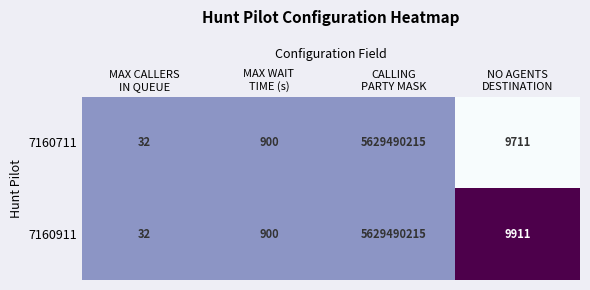

What is the minimum value for 7160711?

32